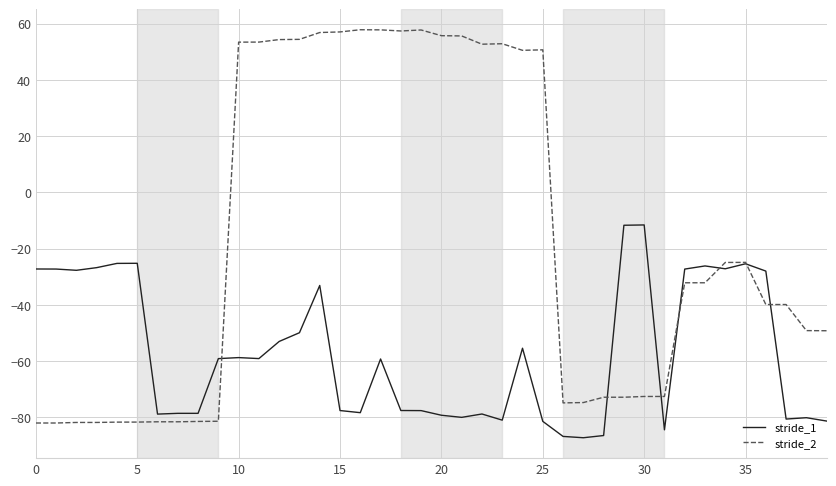

Rank the series by their maximum value, from highest to lowest.

stride_2, stride_1